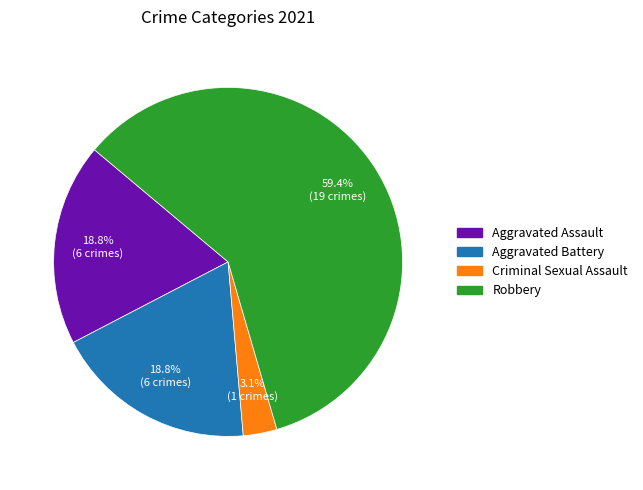

Between Robbery and Aggravated Battery, which is larger?

Robbery